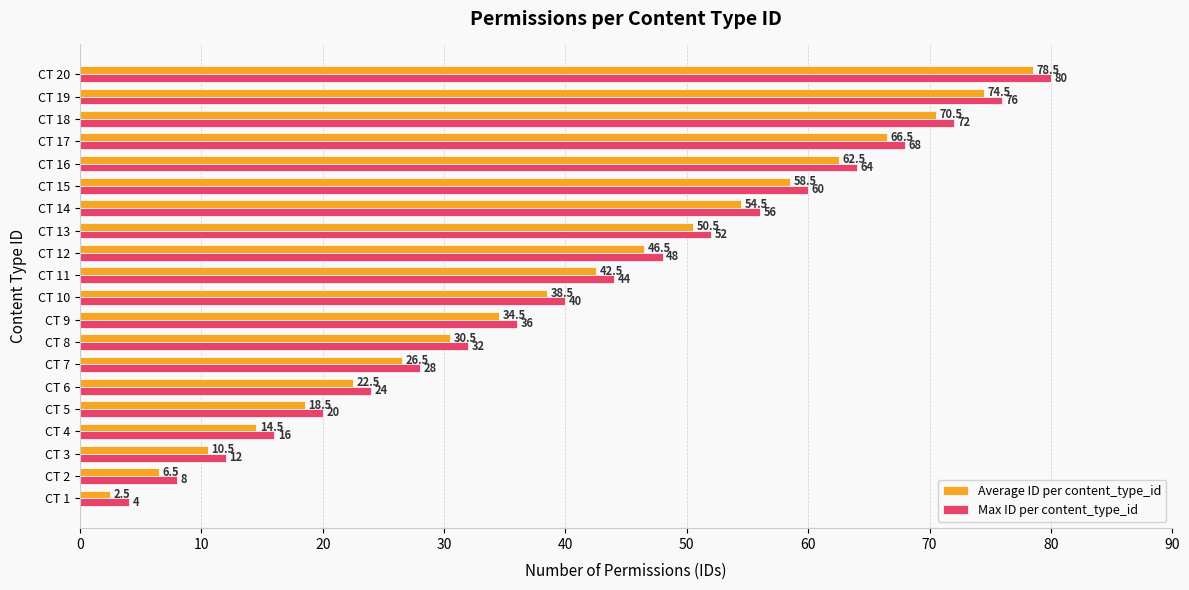

What is the greatest value displayed?

80.0